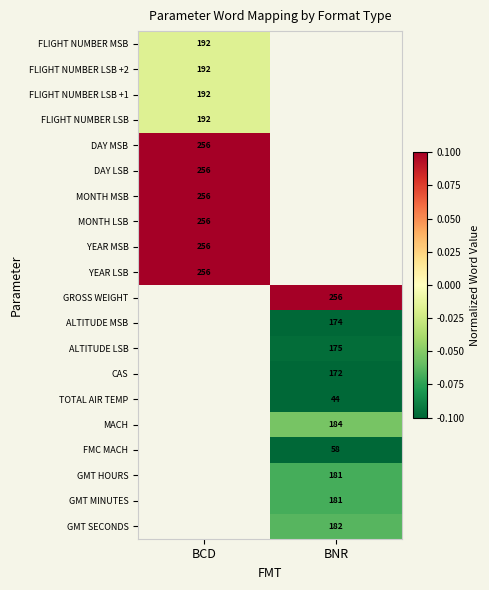

Which label corresponds to the largest value in the chart?

BCD